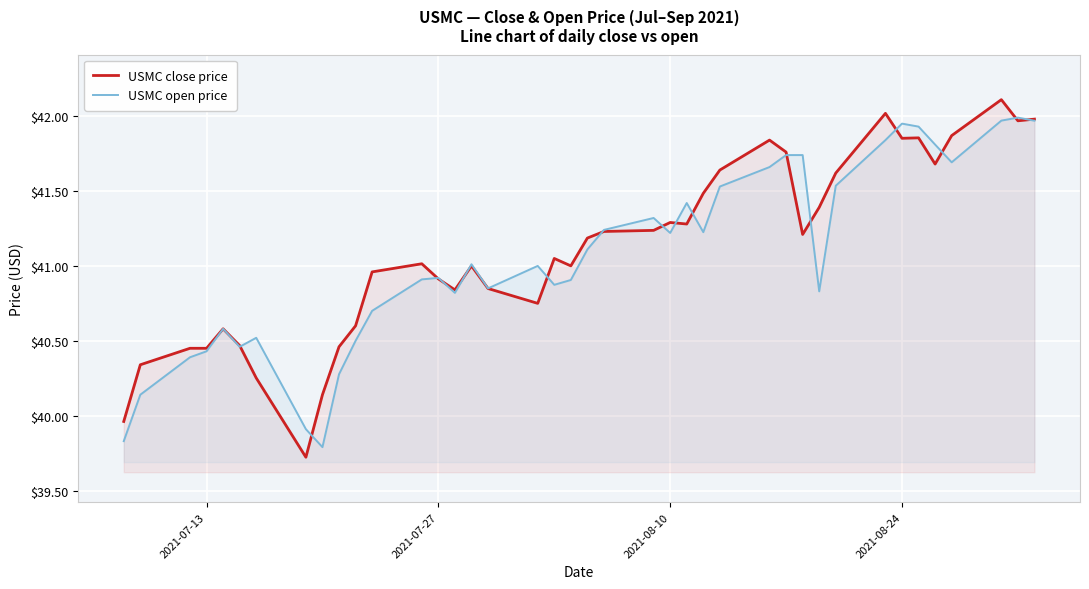

At how many categories does at least one series exceed 39?

40